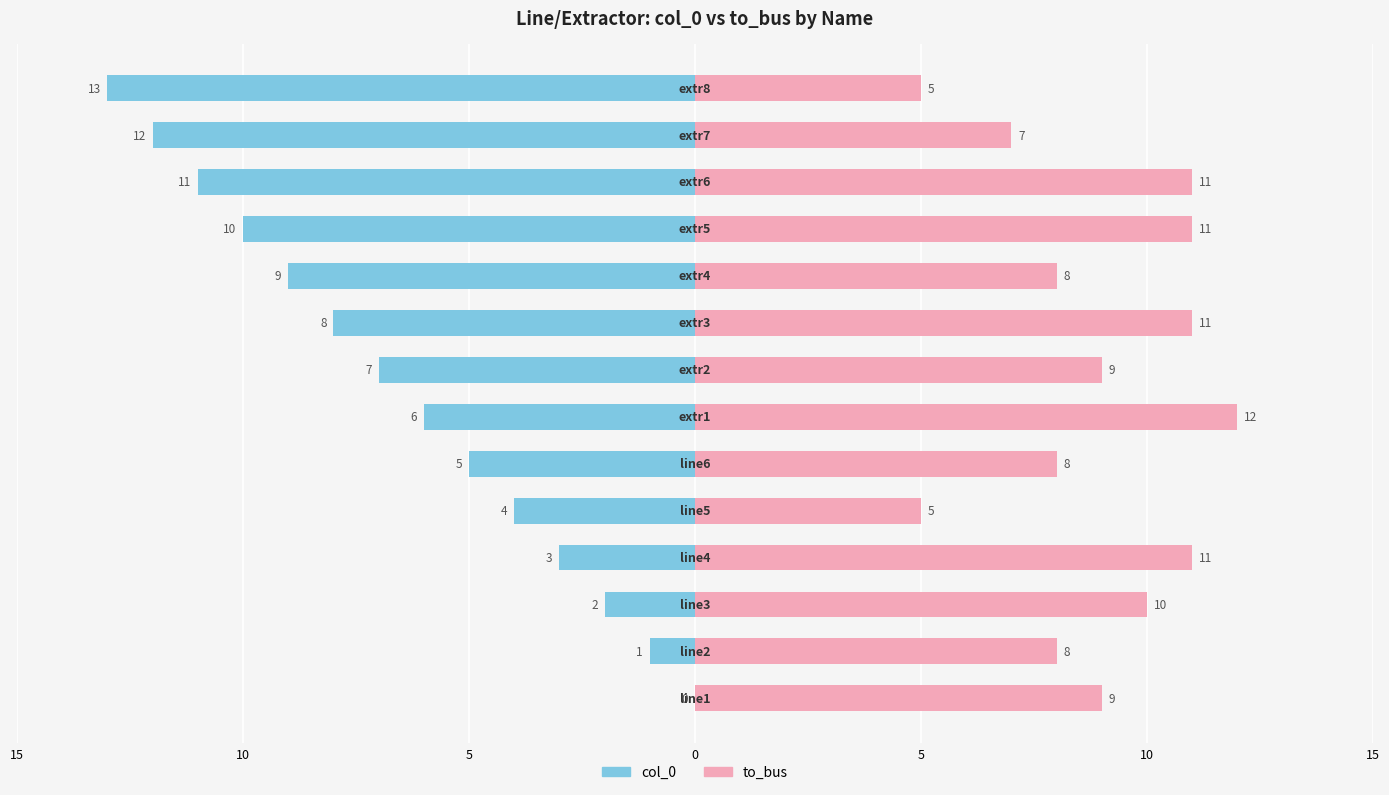

How many to_bus values are between 8 and 11?

10